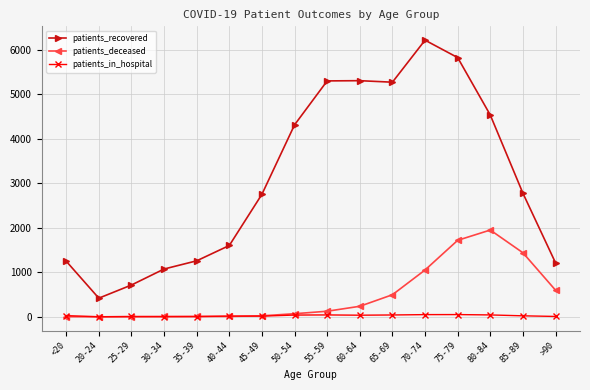

Rank the series by their maximum value, from lowest to highest.

patients_in_hospital, patients_deceased, patients_recovered